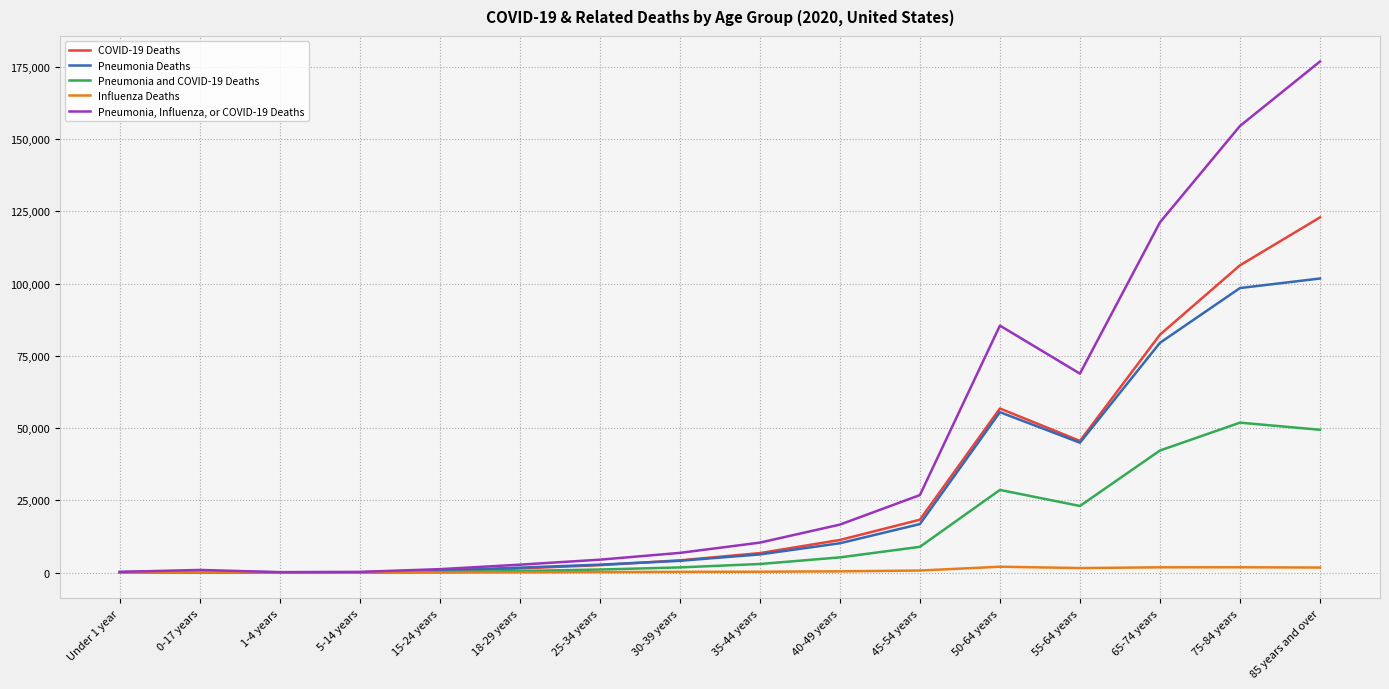

What is the total value across all series at 65-74 years?

327162